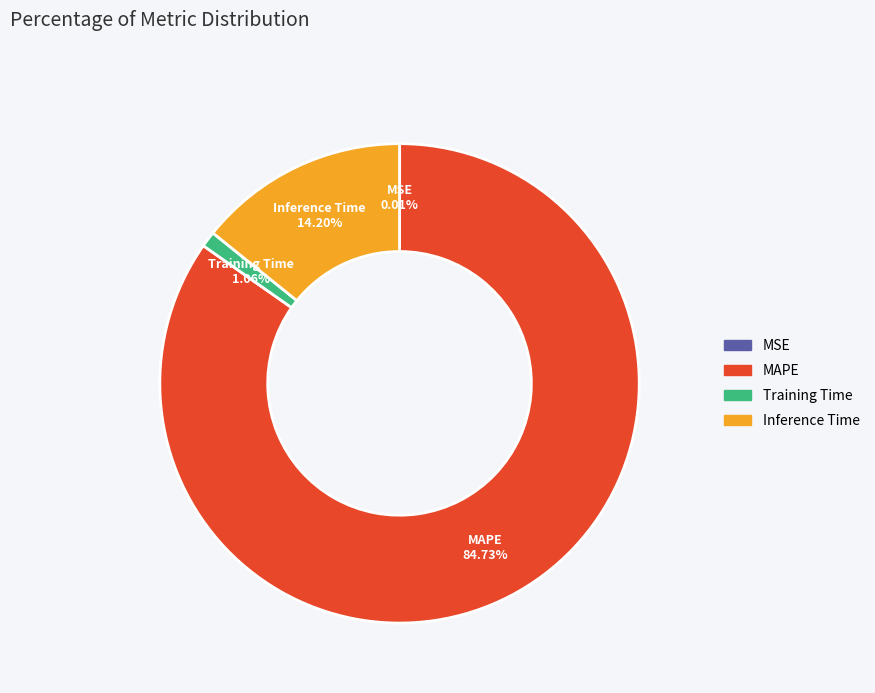

Which category has the biggest portion of the pie?

MAPE